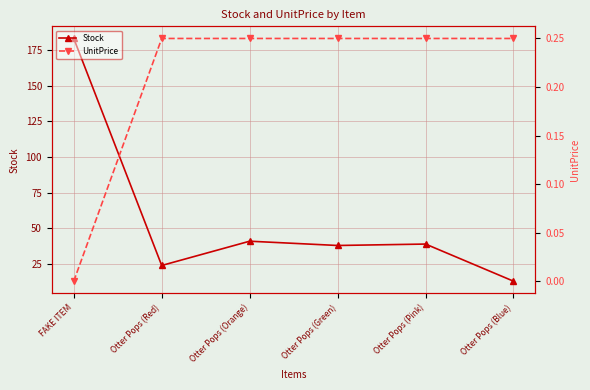

What is the total value across all series at Otter Pops (Red)?

24.2